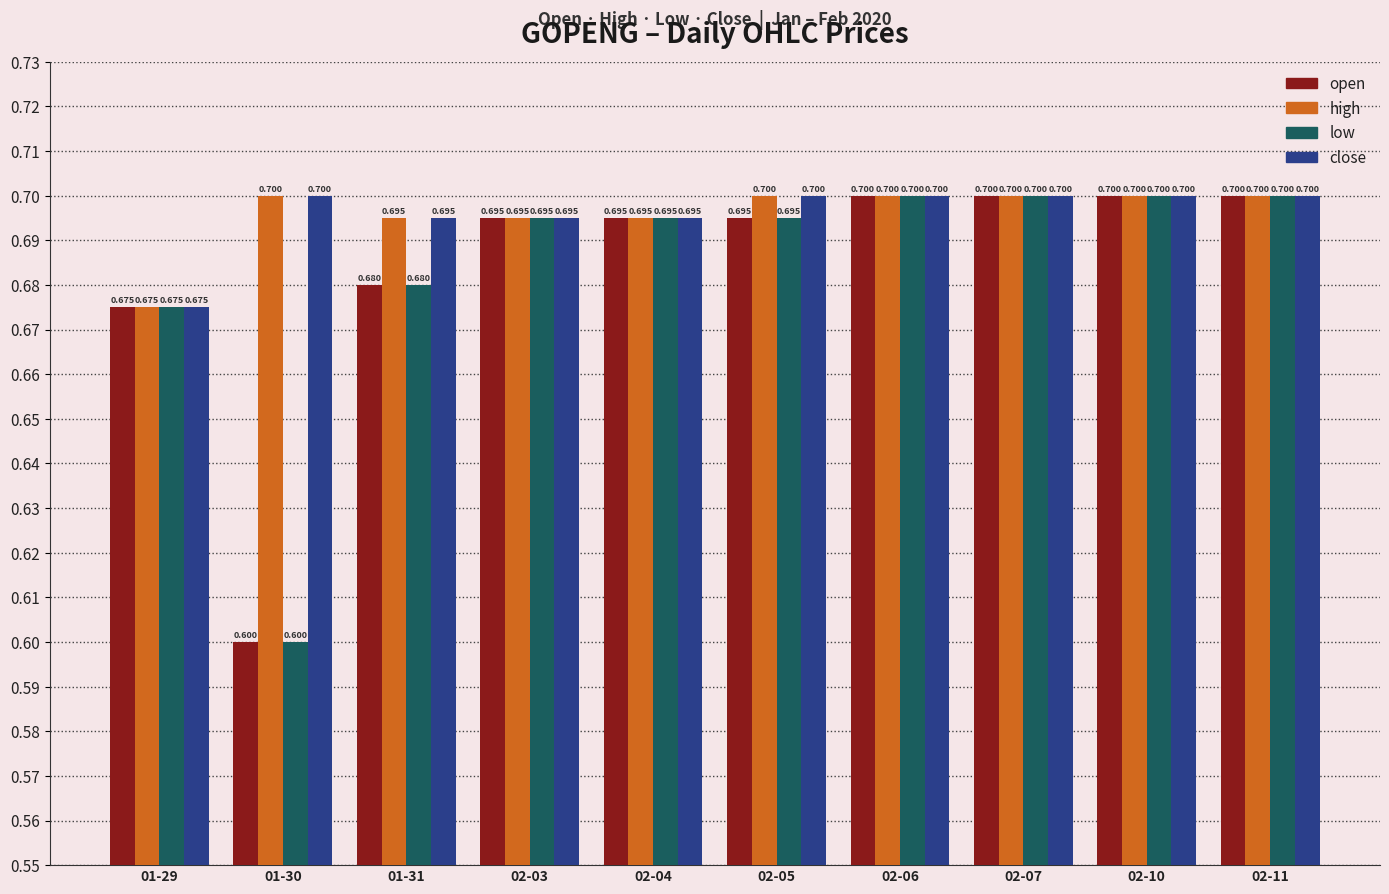

At 02-06, list the series in order from largest to smallest.

open, high, low, close